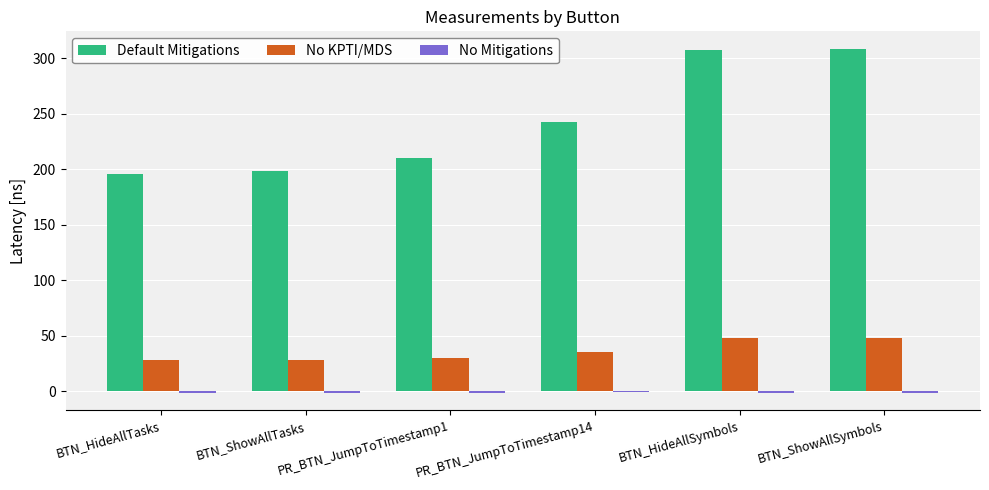

Is it true that Default Mitigations equals 468.9 at BTN_HideAllSymbols?

False